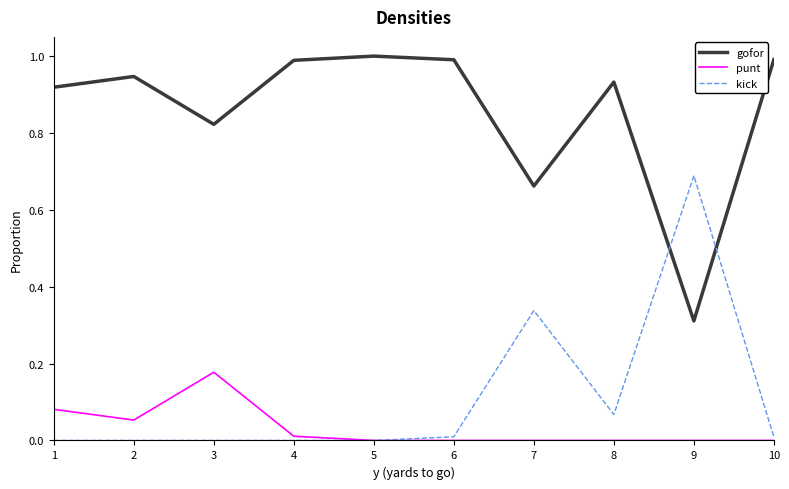

At which label does punt reach its peak?

3